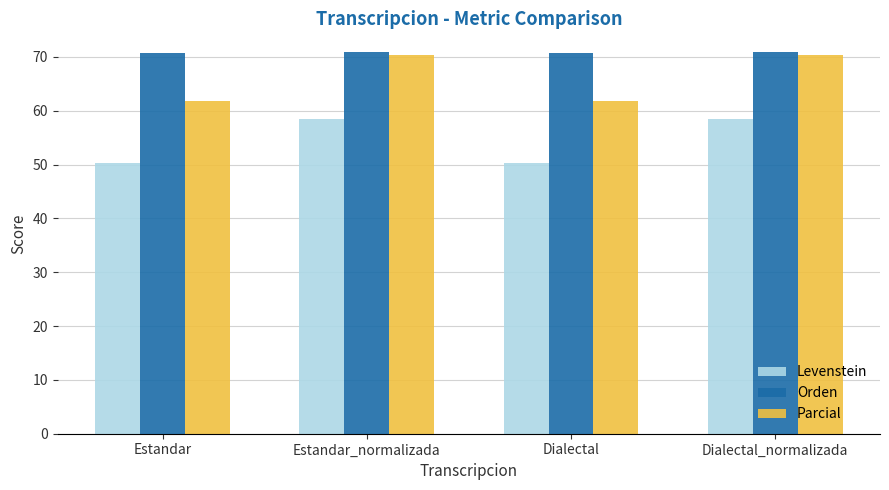

Which series has the largest total across all categories?

Orden